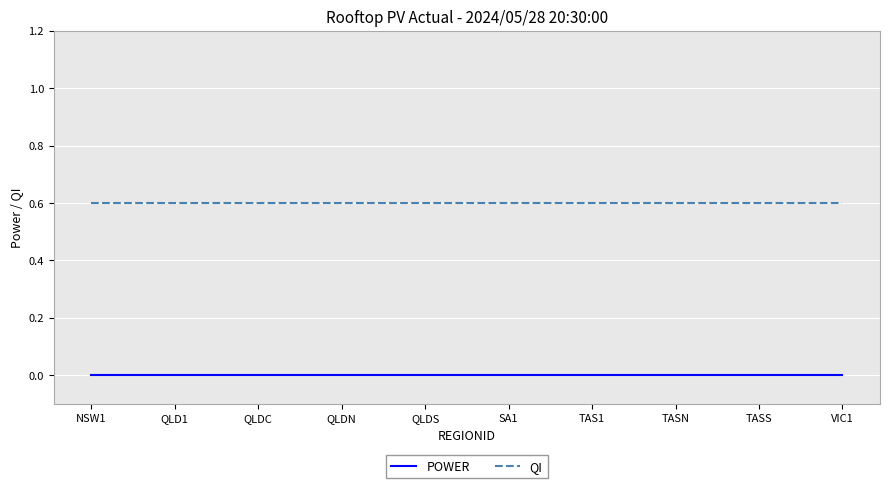

What is the total value across all series at TAS1?

0.6